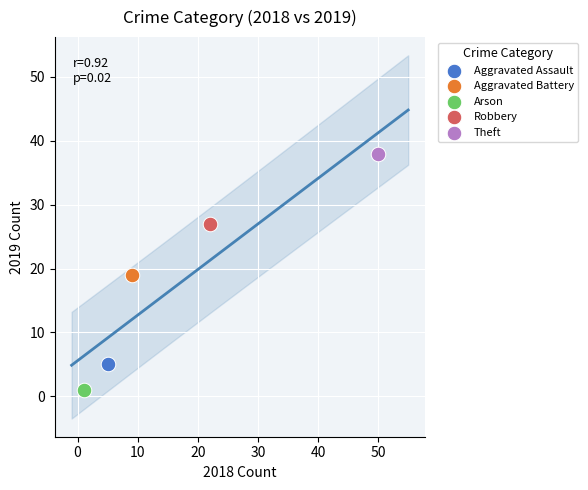

Which series contains the highest Y value?

Theft